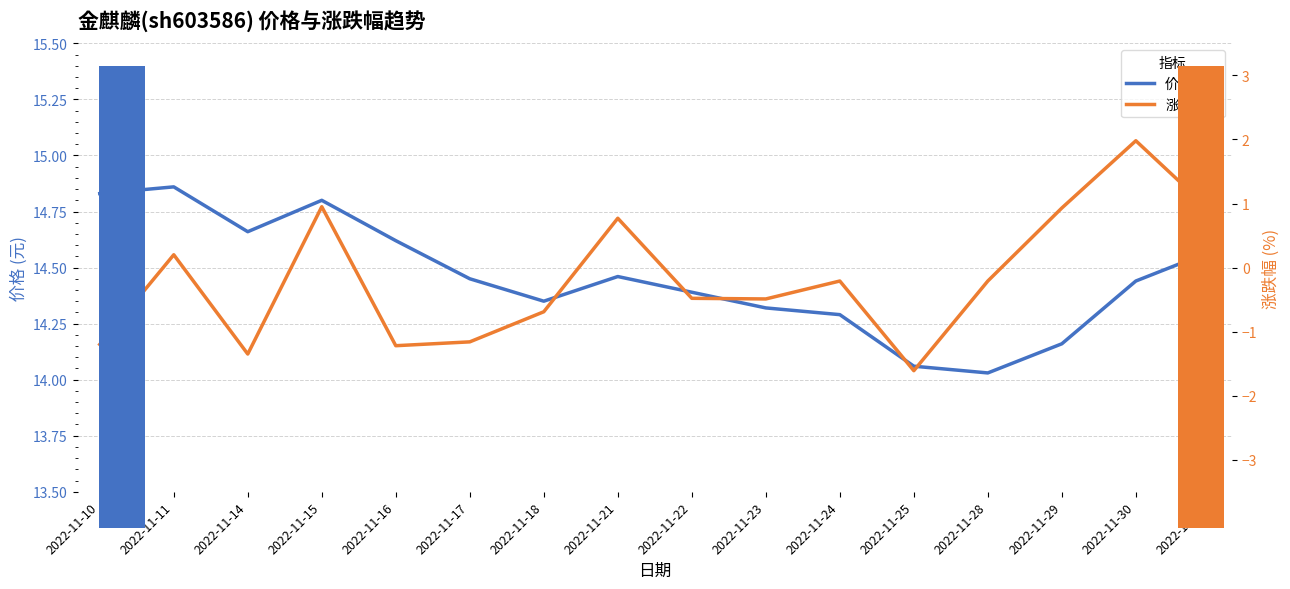

Which series has the widest spread of values?

涨跌幅%